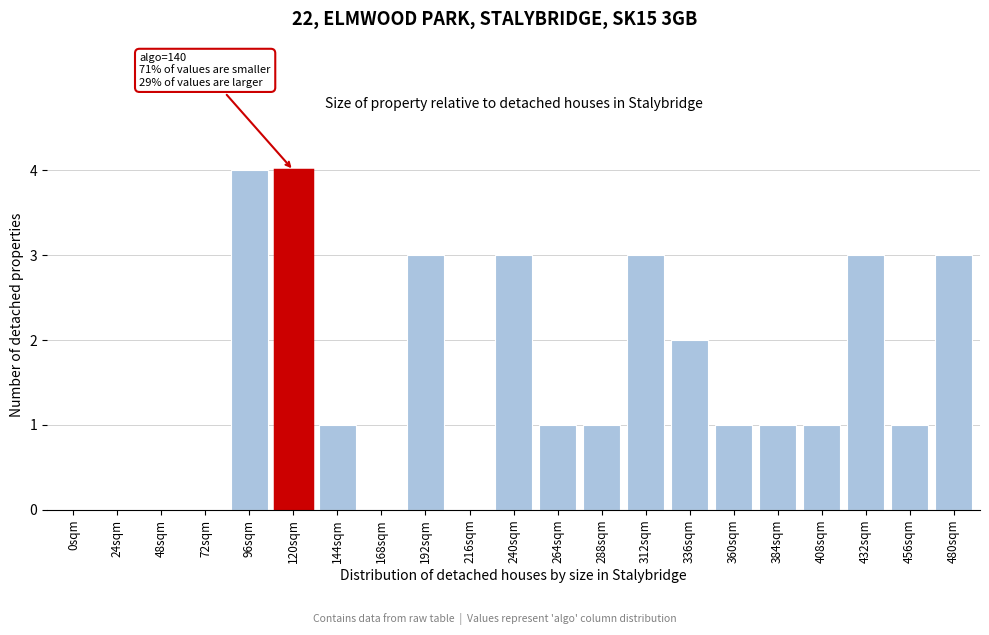

Reading right to left, transcribe all the data shown in this chart.

480sqm=3	456sqm=1	432sqm=3	408sqm=1	384sqm=1	360sqm=1	336sqm=2	312sqm=3	288sqm=1	264sqm=1	240sqm=3	216sqm=0	192sqm=3	168sqm=0	144sqm=1	120sqm=4	96sqm=4	72sqm=0	48sqm=0	24sqm=0	0sqm=0